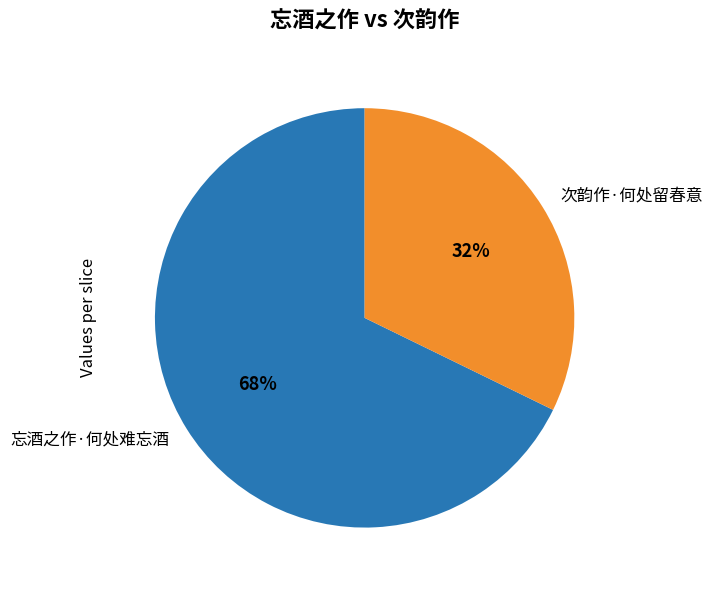

Do 次韵作·何处留春意 and 忘酒之作·何处难忘酒 together represent more than half of the pie?

Yes